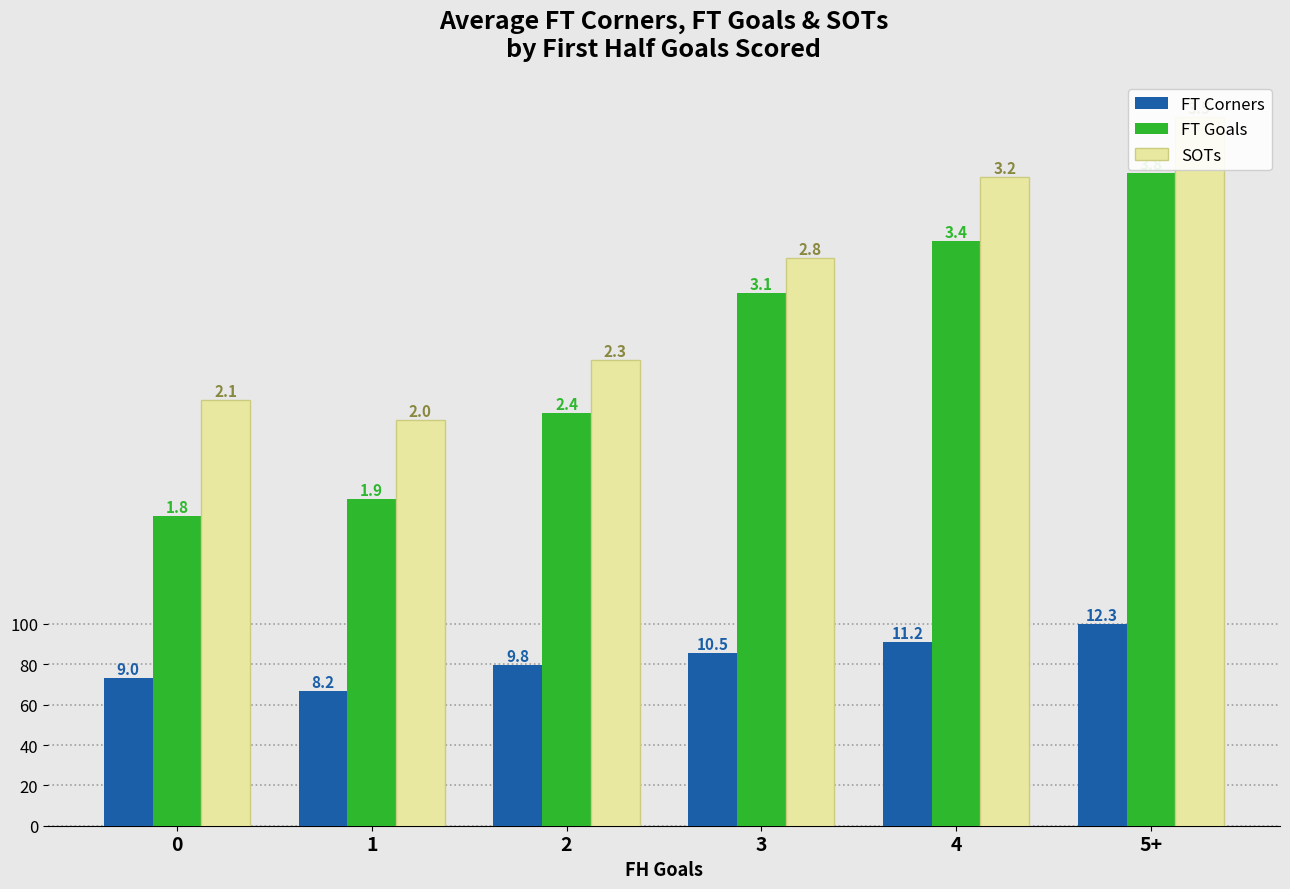

Rank the series at 0 from lowest to highest value.

FT Corners, FT Goals, SOTs